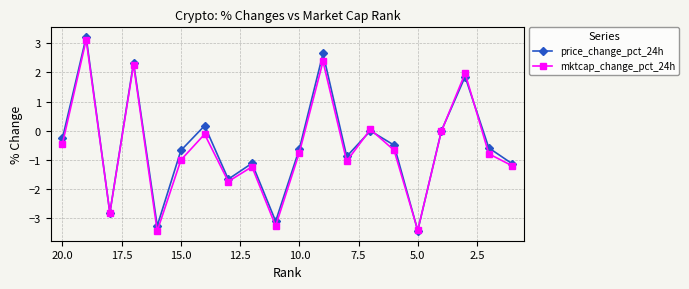

What is the average value of the price_change_pct_24h series?

-0.5